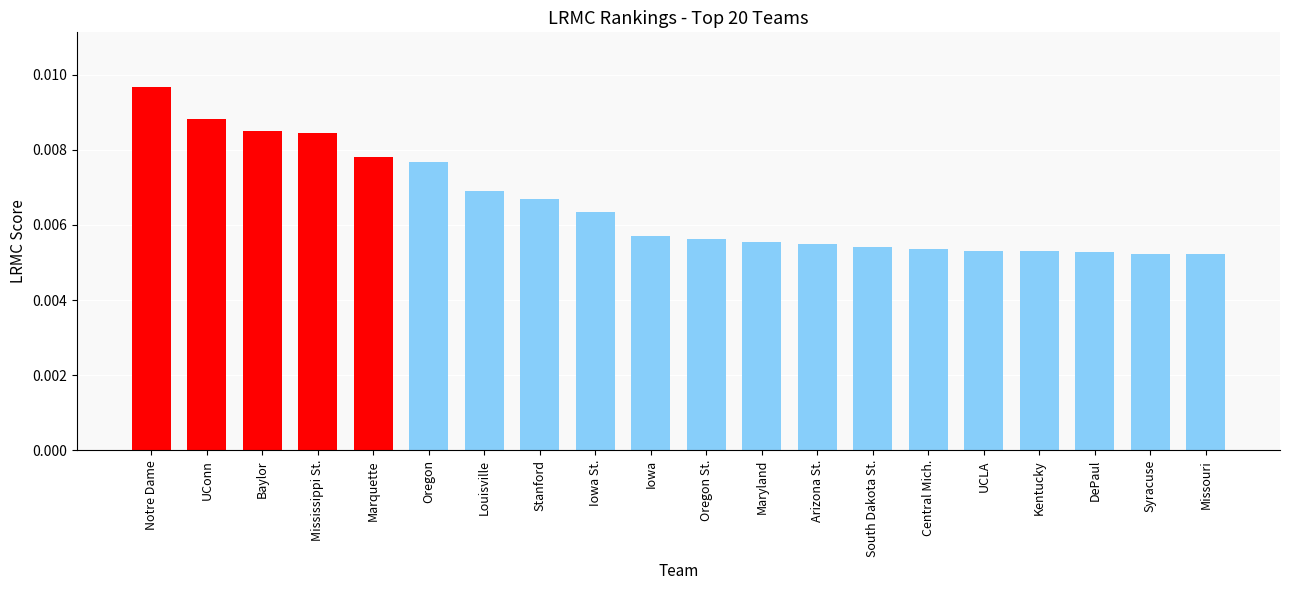

Count the values in the range 0 to 1.

20